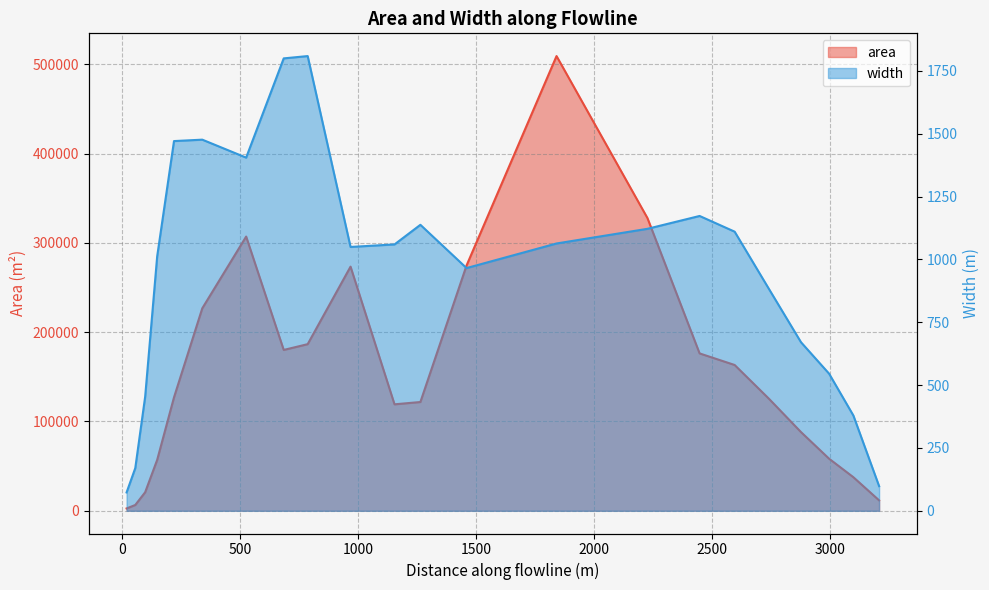

Reading left to right, what are all the values shown in this chart?

area: 17.772291666531526=2592.0	54.63388742418748=6480.0	96.56639805405476=20736.0	147.56941685769124=57024.0	218.8988447852476=127008.0	338.8626886817402=226800.0	524.9475613205193=307152.0	684.2762944047021=180144.0	785.8885177342652=186624.0	967.7112684011751=273456.0	1154.2103775329147=119232.0	1263.993659879328=121824.0	1459.779068066082=274752.0	1841.473703727404=509328.0	2227.042152446596=327888.0	2448.2971056719357=176256.0	2596.9440590203803=163296.0	2741.569063122844=125712.0	2878.3804052294868=88128.0	2997.538060873271=58320.0	3100.5743206007805=37584.0	3209.6671102674622=11664.0
width: 17.772291666531526=72.9	54.63388742418748=169.7	96.56639805405476=453.9	147.56941685769124=1012.5	218.8988447852476=1471.0	338.8626886817402=1476.7	524.9475613205193=1405.2	684.2762944047021=1800.1	785.8885177342652=1809.3	967.7112684011751=1049.7	1154.2103775329147=1059.8	1263.993659879328=1137.8	1459.779068066082=965.7	1841.473703727404=1063.6	2227.042152446596=1121.9	2448.2971056719357=1173.0	2596.9440590203803=1110.6	2741.569063122844=884.0	2878.3804052294868=670.6	2997.538060873271=545.5	3100.5743206007805=379.0	3209.6671102674622=98.0